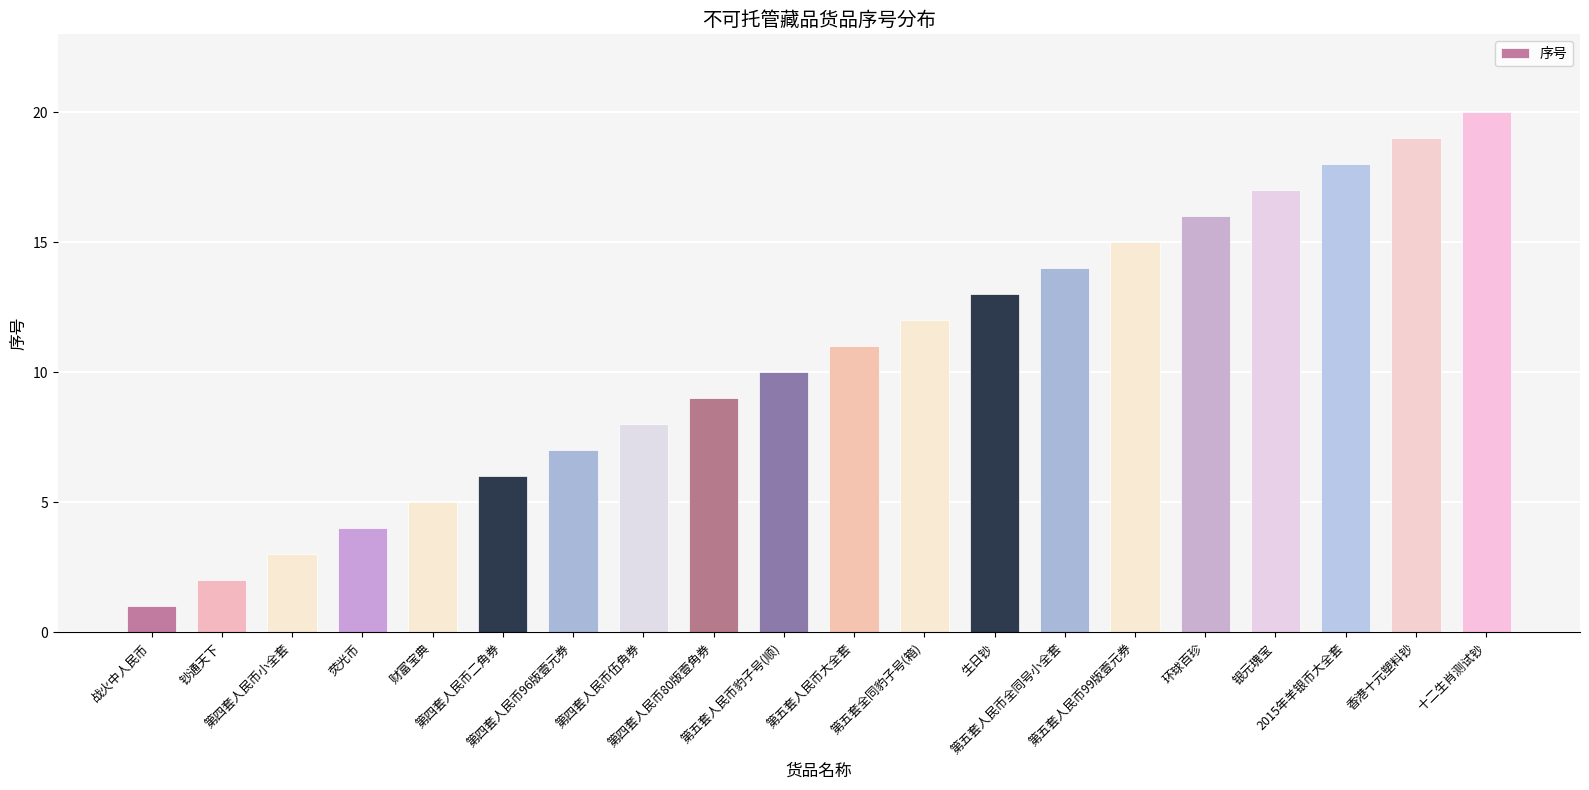

What is the difference between the values at 第四套人民币小全套 and 荧光币?

1